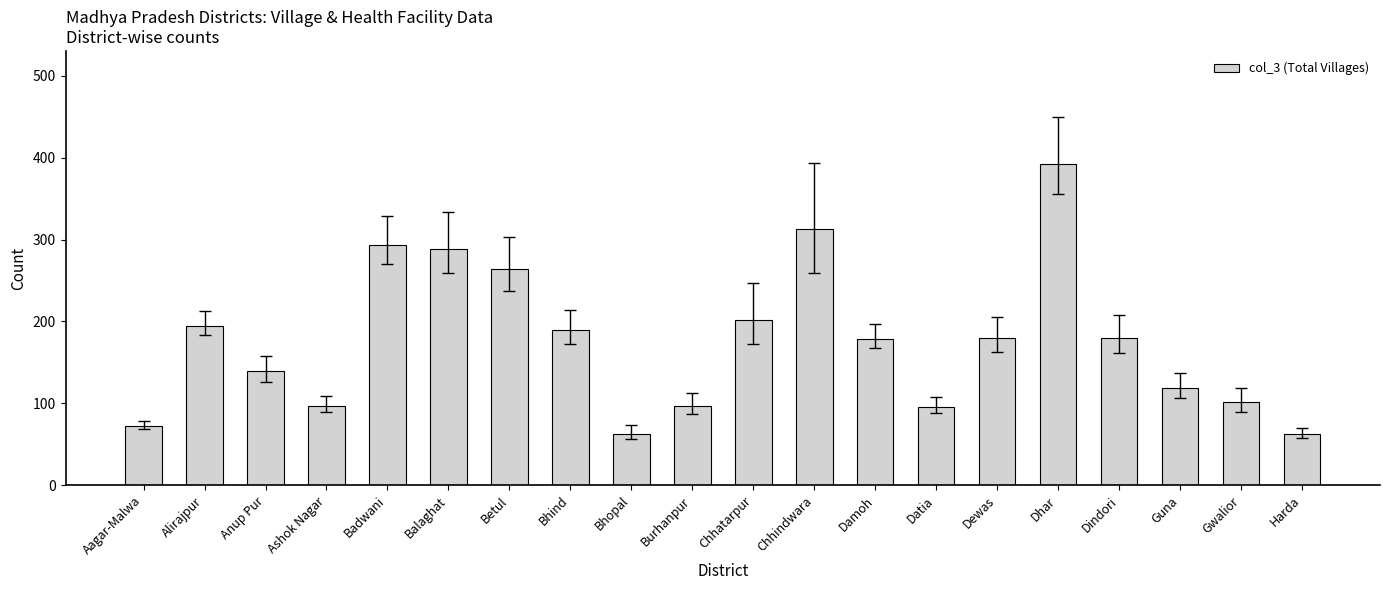

At which label is the value closest to 228?

Chhatarpur